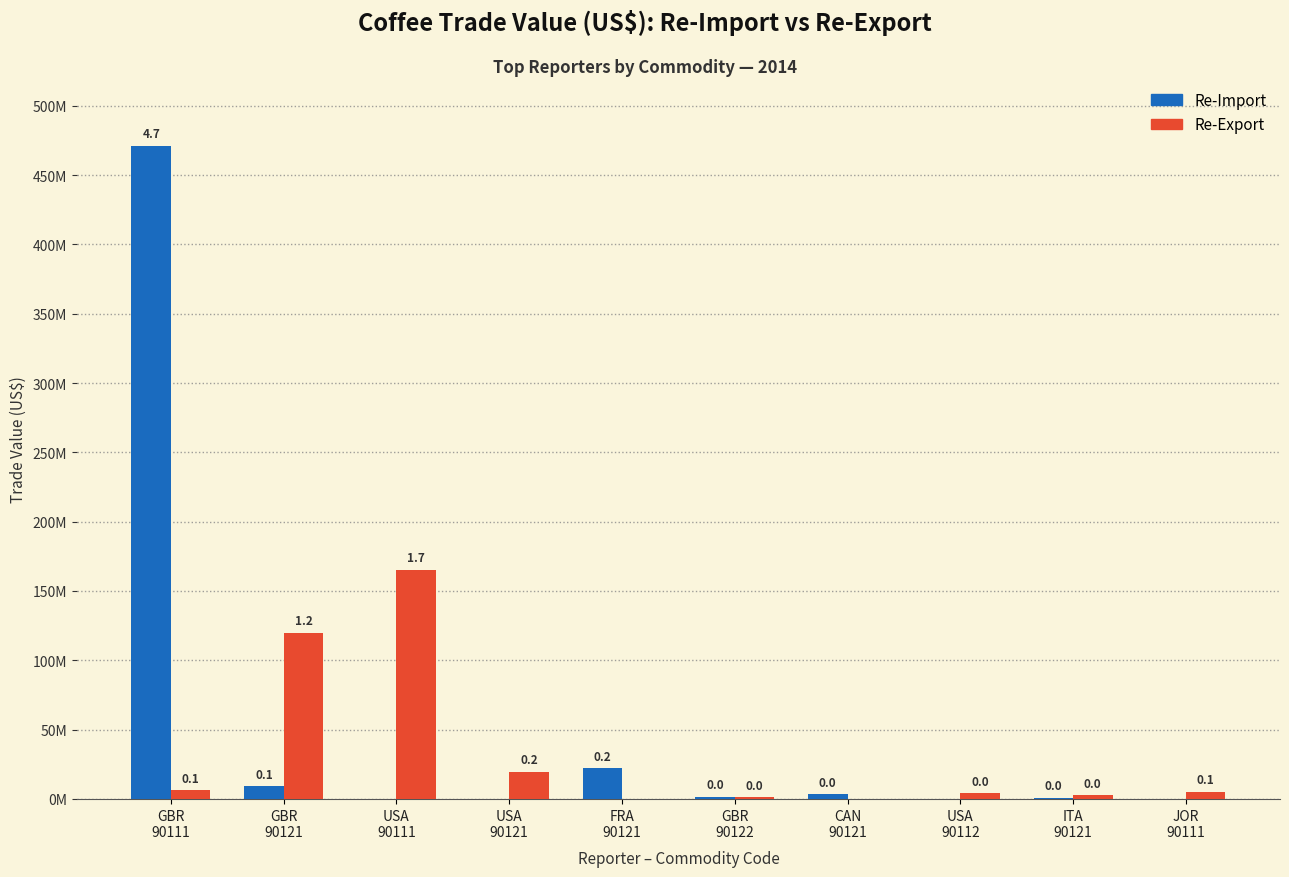

The Re-Import series shows 644565830 at GBR
90111. True or false?

False